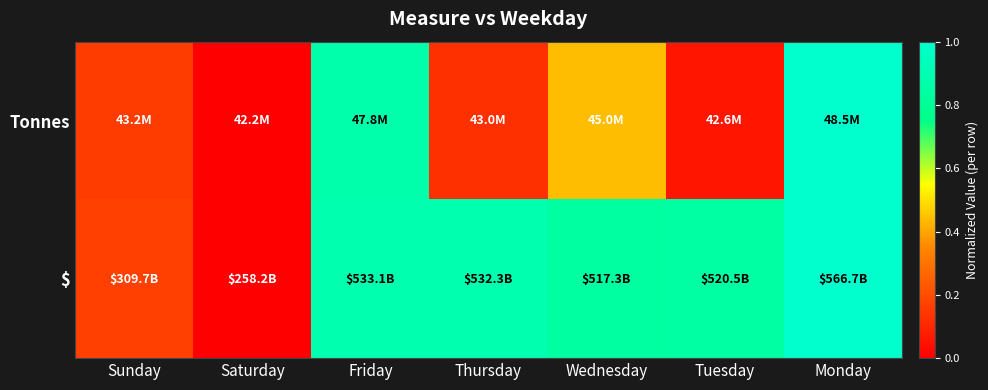

What is the total value across all series at Tuesday?

0.9